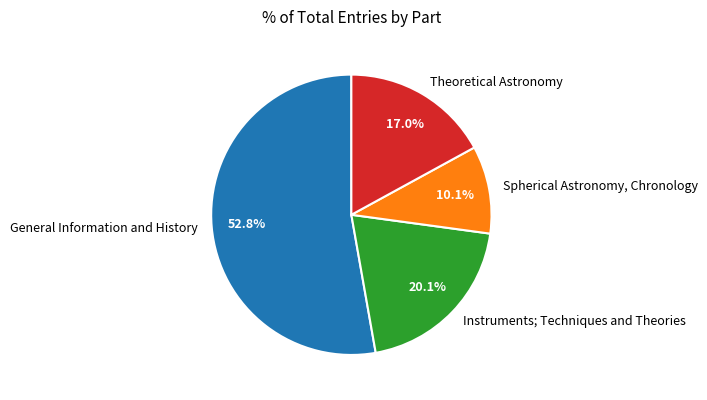

Is there a majority slice in this chart?

Yes